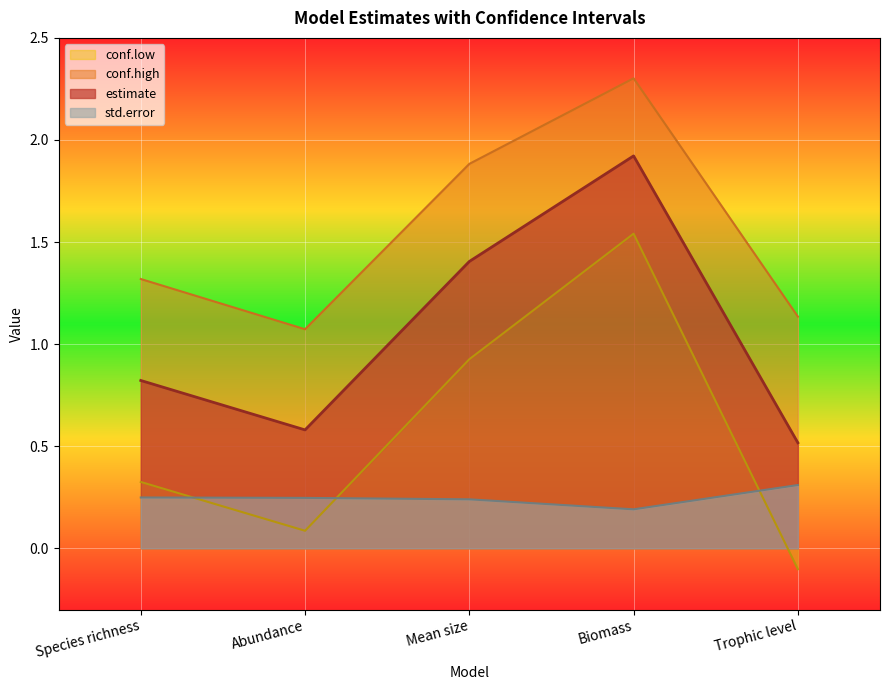

Reading left to right, transcribe all the data shown in this chart.

estimate: 0.8	0.6	1.4	1.9	0.5
std.error: 0.2	0.2	0.2	0.2	0.3
conf.high: 1.3	1.1	1.9	2.3	1.1
conf.low: 0.3	0.1	0.9	1.5	-0.1